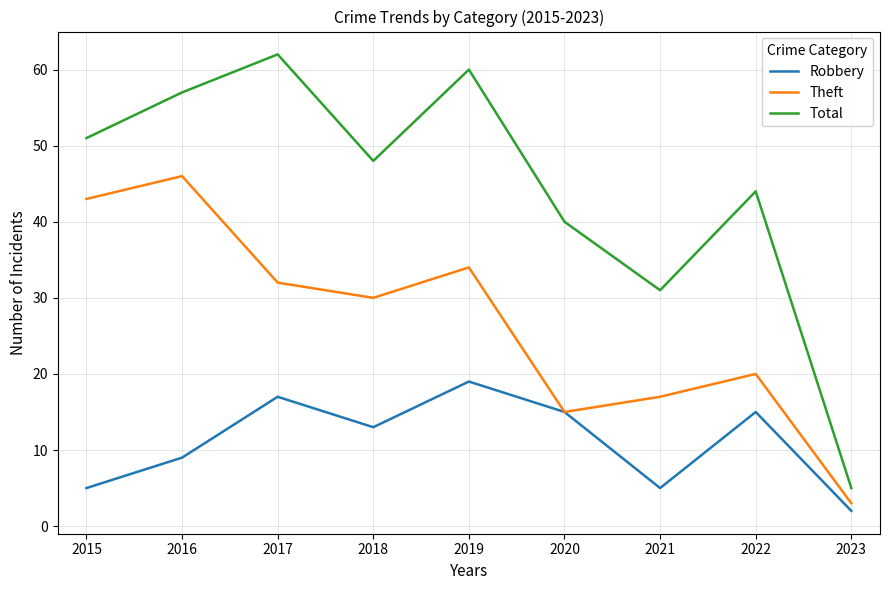

Does the chart display data point markers on the line(s)?

No